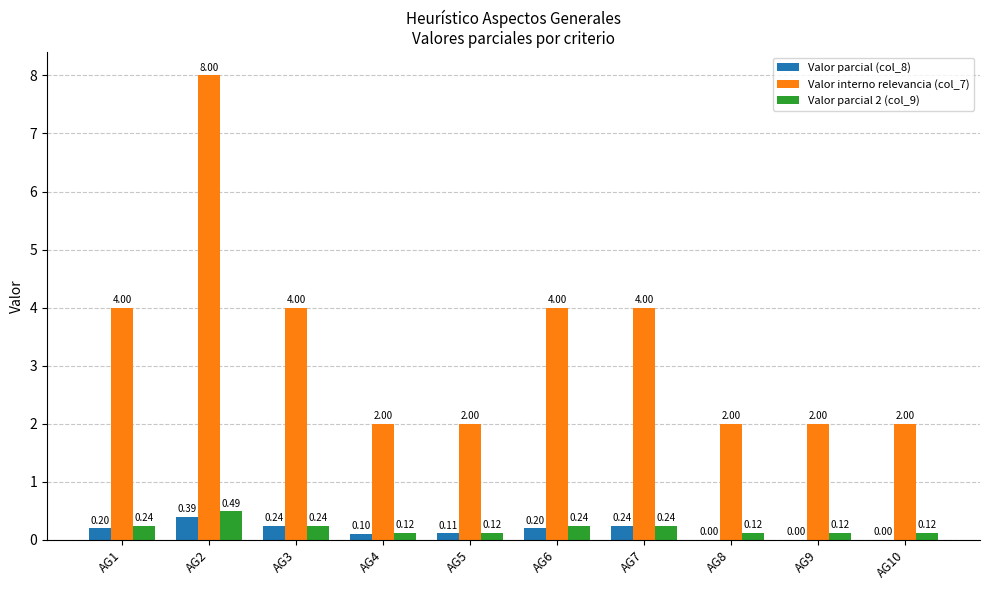

Between AG1 and AG2, which series saw the biggest shift?

Valor interno relevancia (col_7)